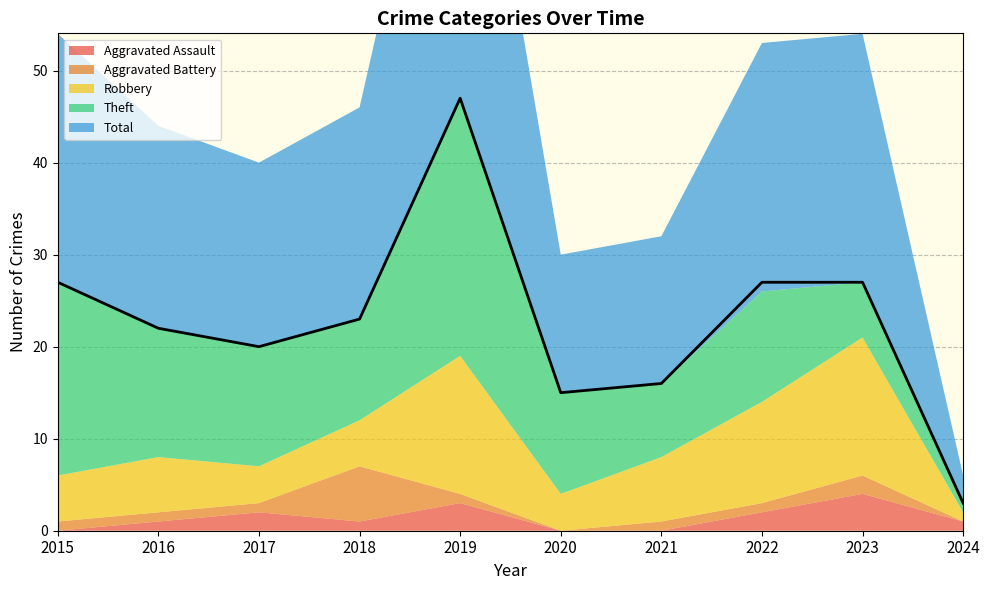

How many interior local valleys (lower than both neighbors) does the data have?

2